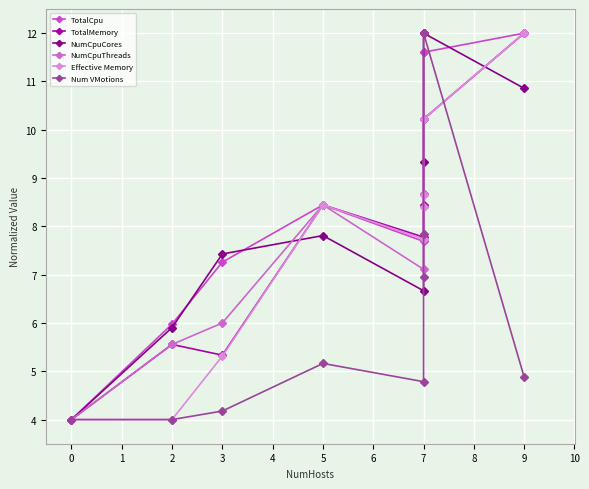

How many times do Num VMotions and NumCpuThreads cross each other?

2